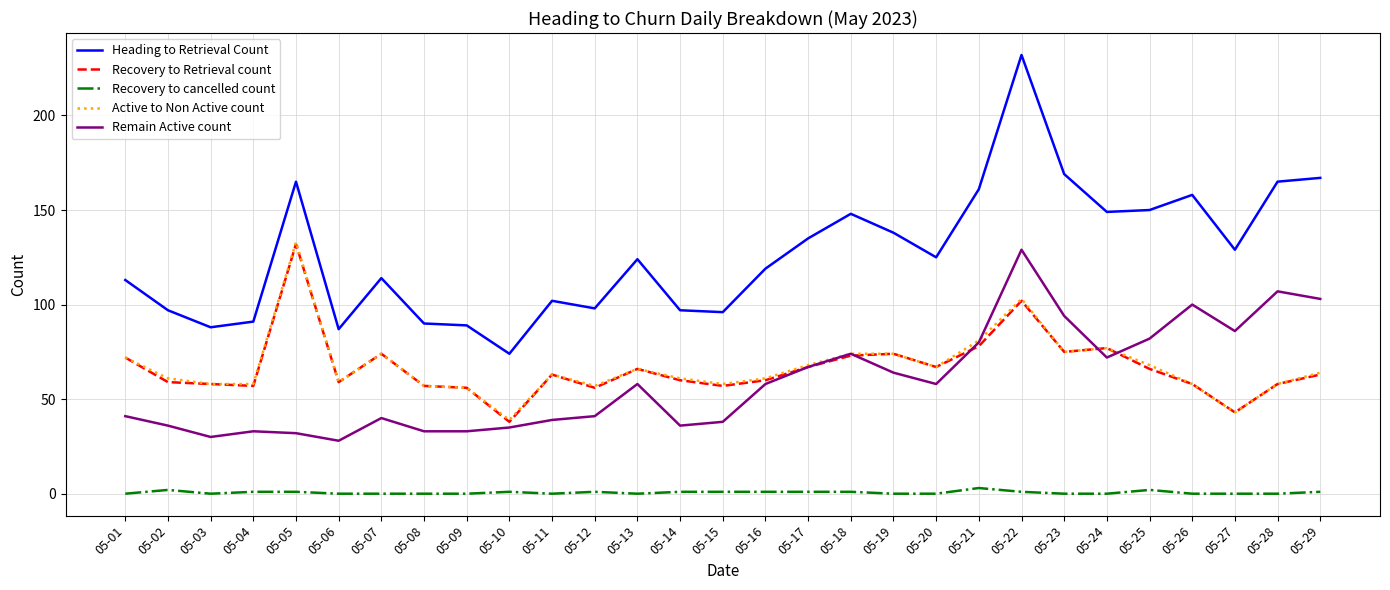

The value of Heading to Retrieval Count at 05-18 is 86. True or false?

False